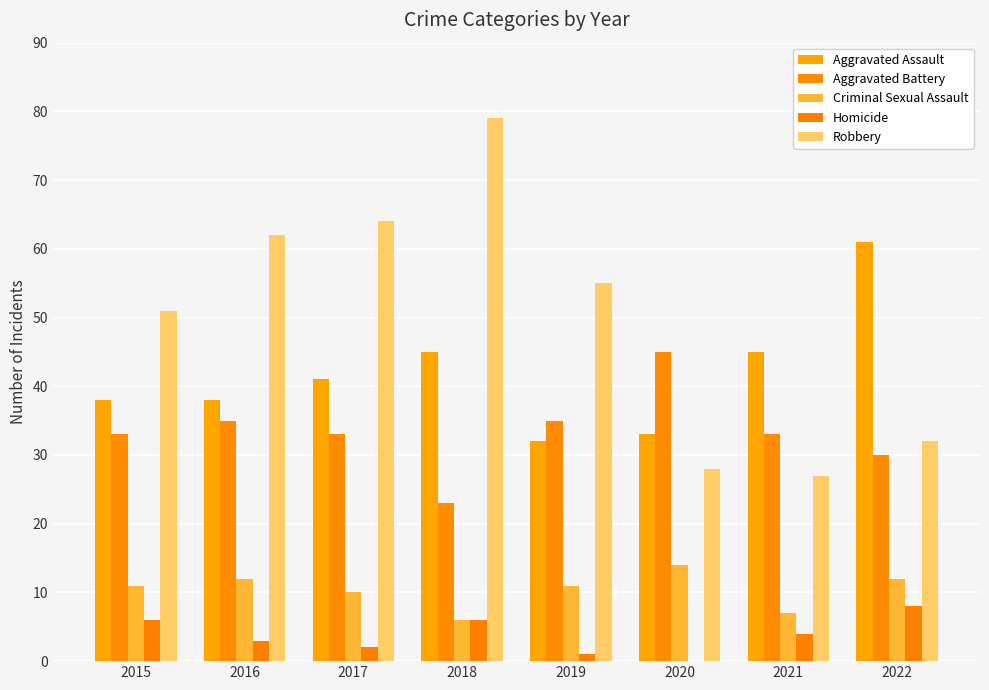

Are the bars grouped side by side (vs. stacked)?

Yes